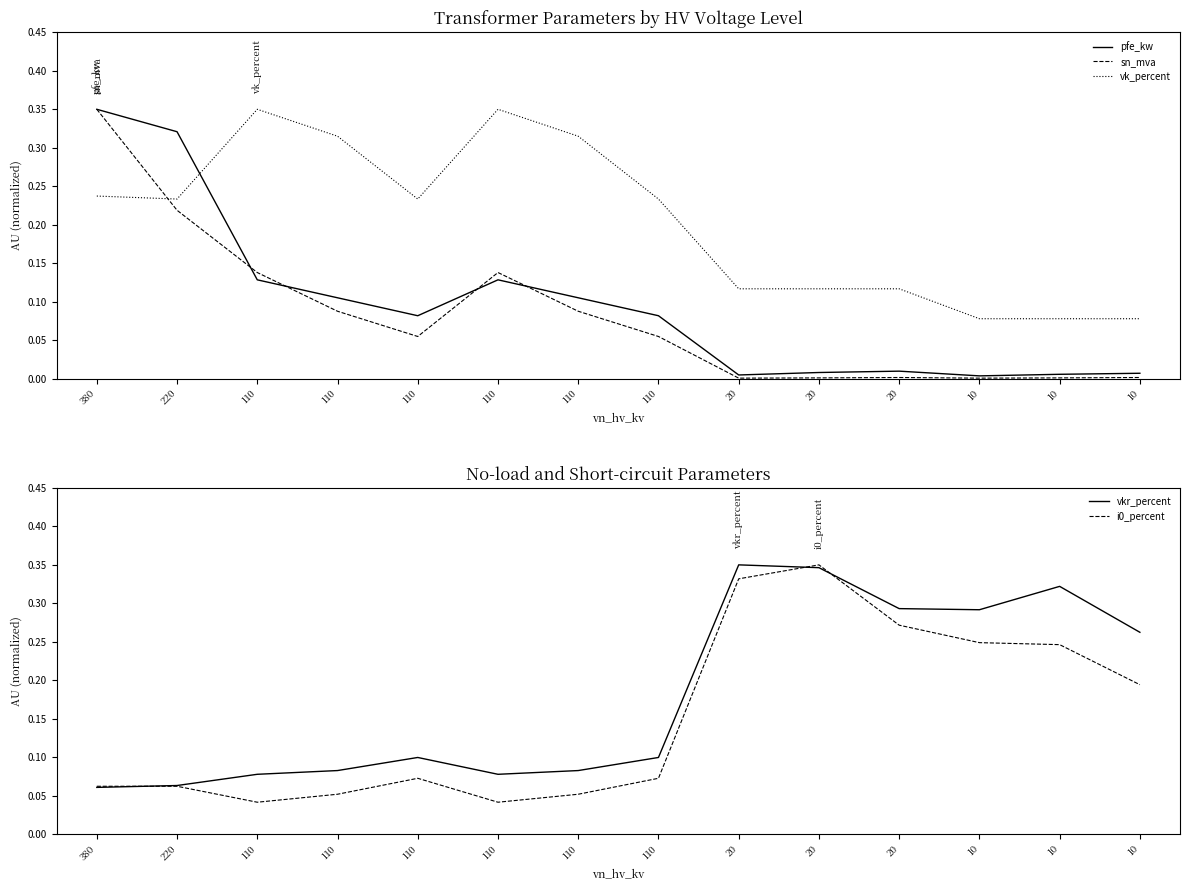

Which series changed the most between 110 and 110?

vk_percent